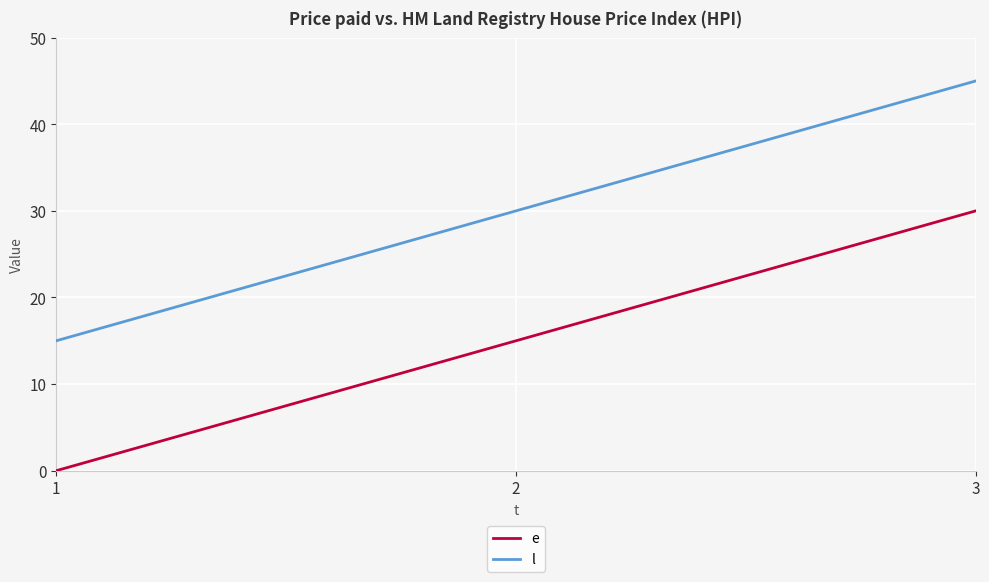

At how many categories does at least one series exceed 21?

2